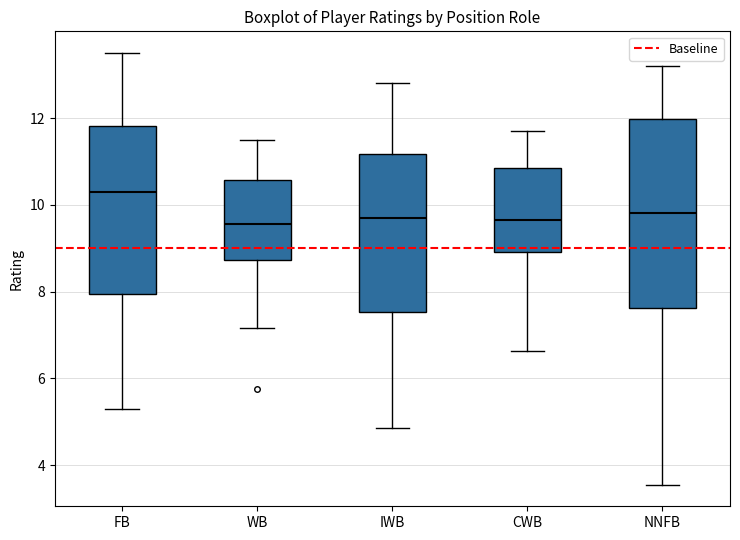

Where is the upper edge of the box for CWB on the y-axis? The values are not printed on the chart, so give them approximately, as read against the axis.

10.8